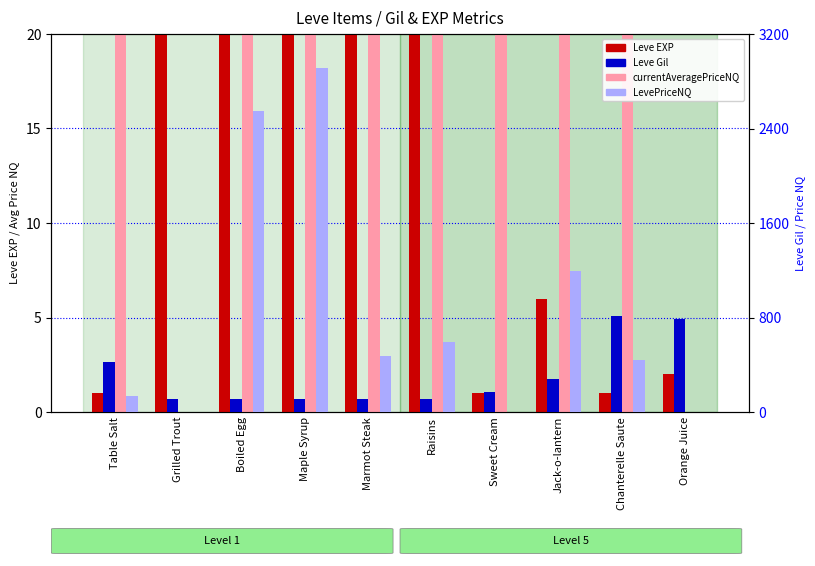

Reading left to right, extract all data points from this chart.

Leve EXP: 1.0	540.0	630.0	370.0	900.0	370.0	1.0	6.0	1.0	2.0
currentAveragePriceNQ: 174.6	0.0	849.0	969.7	158.8	197.1	313.6	398.0	147.5	0.0
Leve Gil: 420.0	112.0	112.0	112.0	113.0	112.0	170.0	280.0	810.0	790.0
LevePriceNQ: 131.8	0.0	2547.0	2909.0	476.2	591.3	0.0	1194.0	442.5	0.0